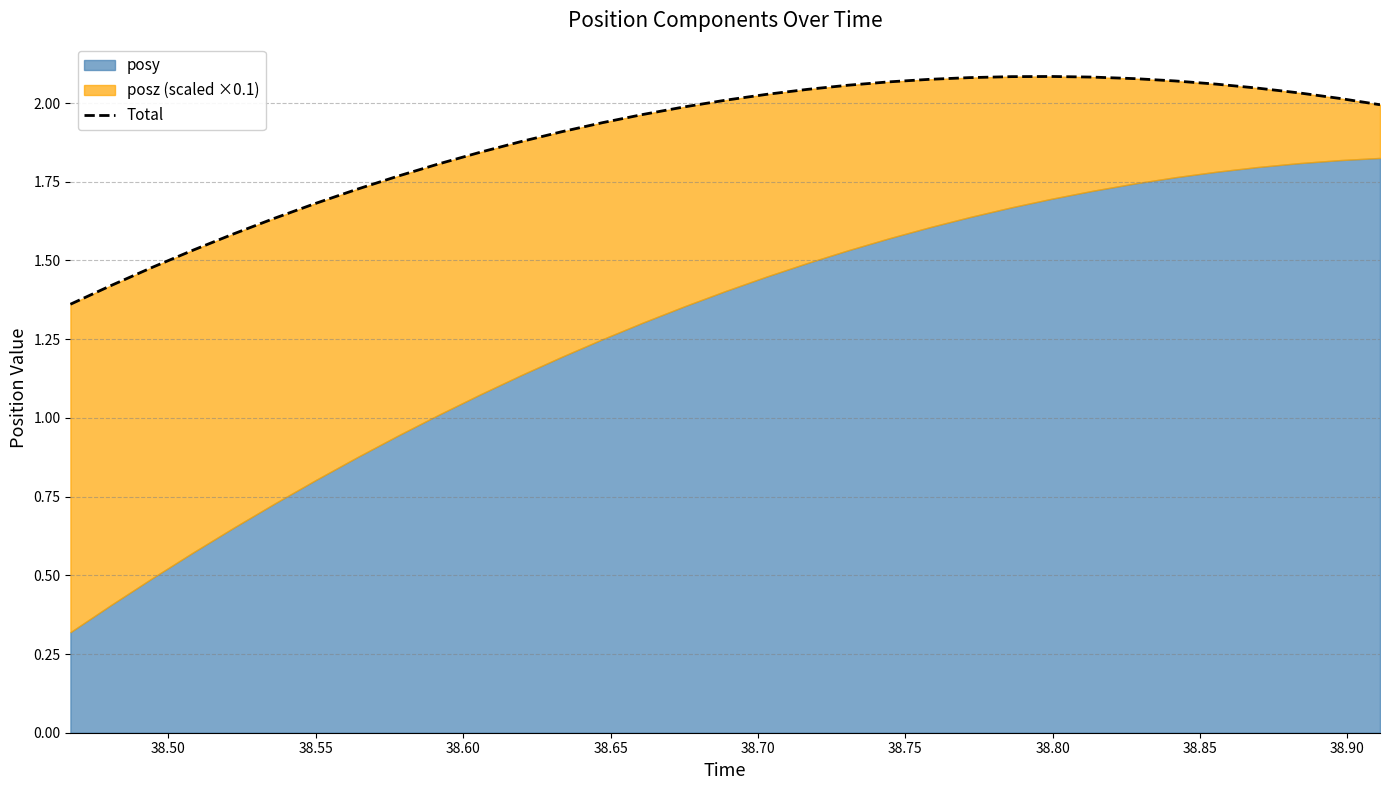

Reading left to right, extract all data points from this chart.

1.4	1.4	1.5	1.5	1.6	1.6	1.7	1.7	1.8	1.8	1.8	1.9	1.9	1.9	2.0	2.0	2.0	2.0	2.0	2.1	2.1	2.1	2.1	2.1	2.1	2.1	2.1	2.1	2.1	2.0	2.0	2.0	2.0